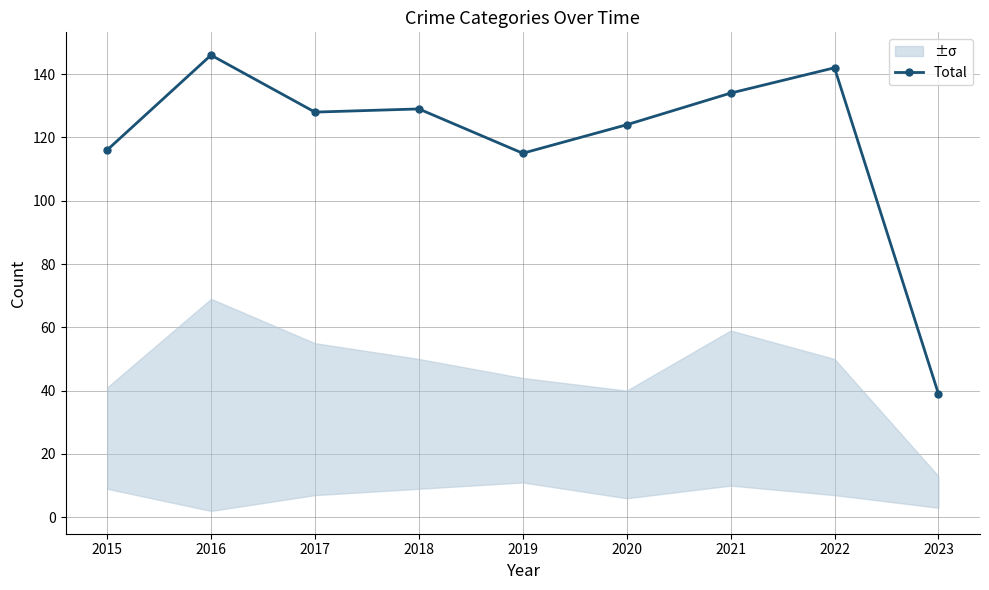

Where does the data first go above 128?

2016